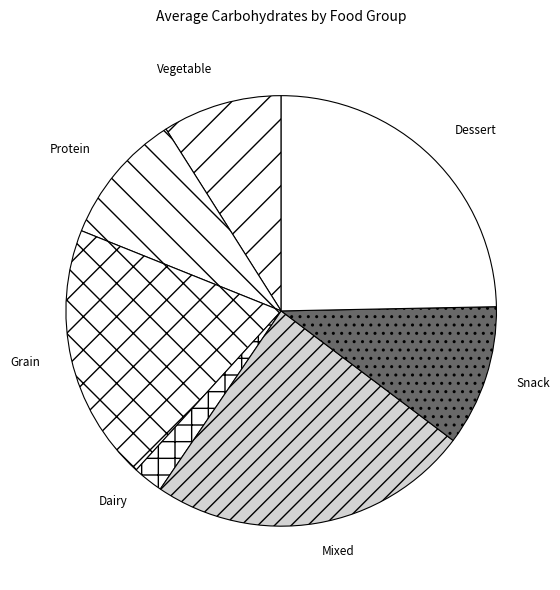

Which slice is the smallest?

Dairy